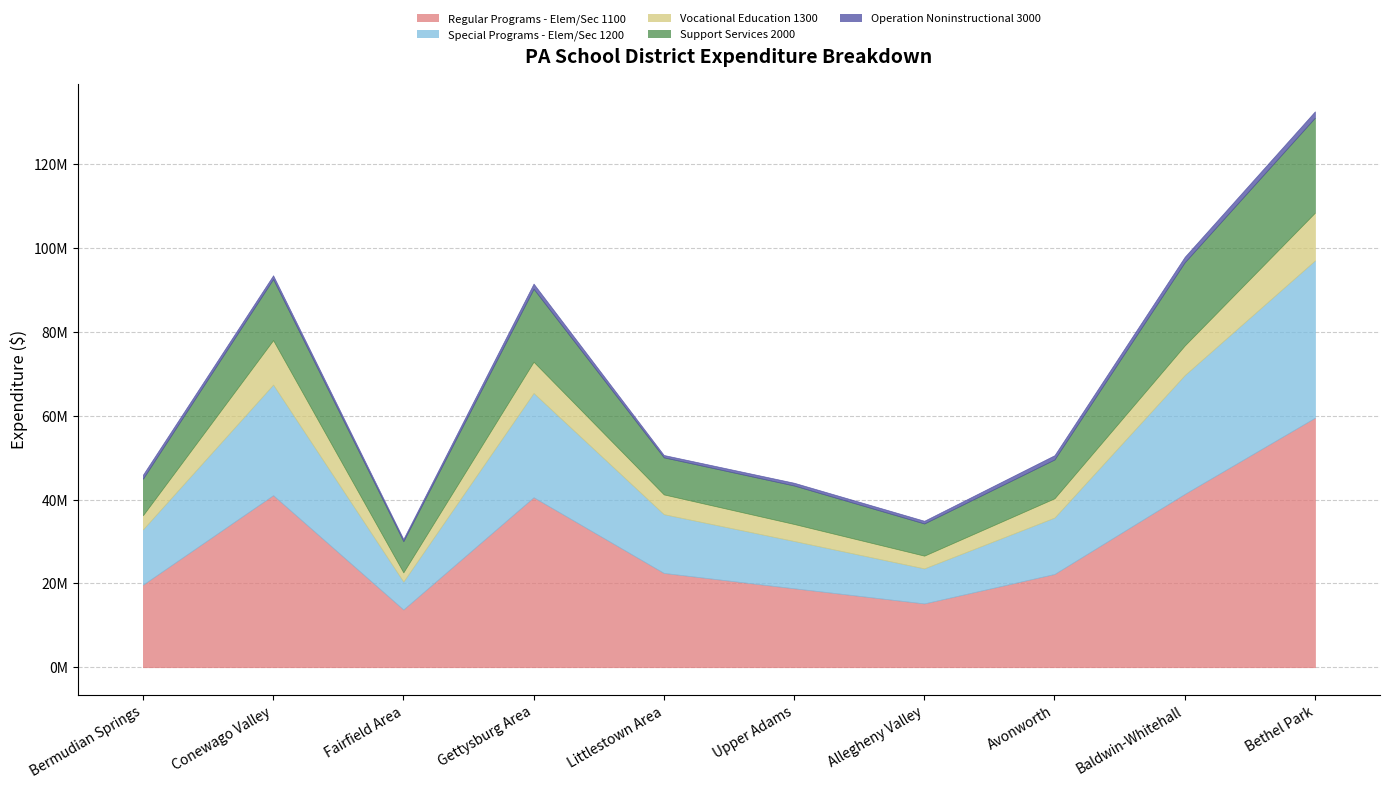

True or false: Support Services 2000 and Vocational Education 1300 intersect in this chart.

False